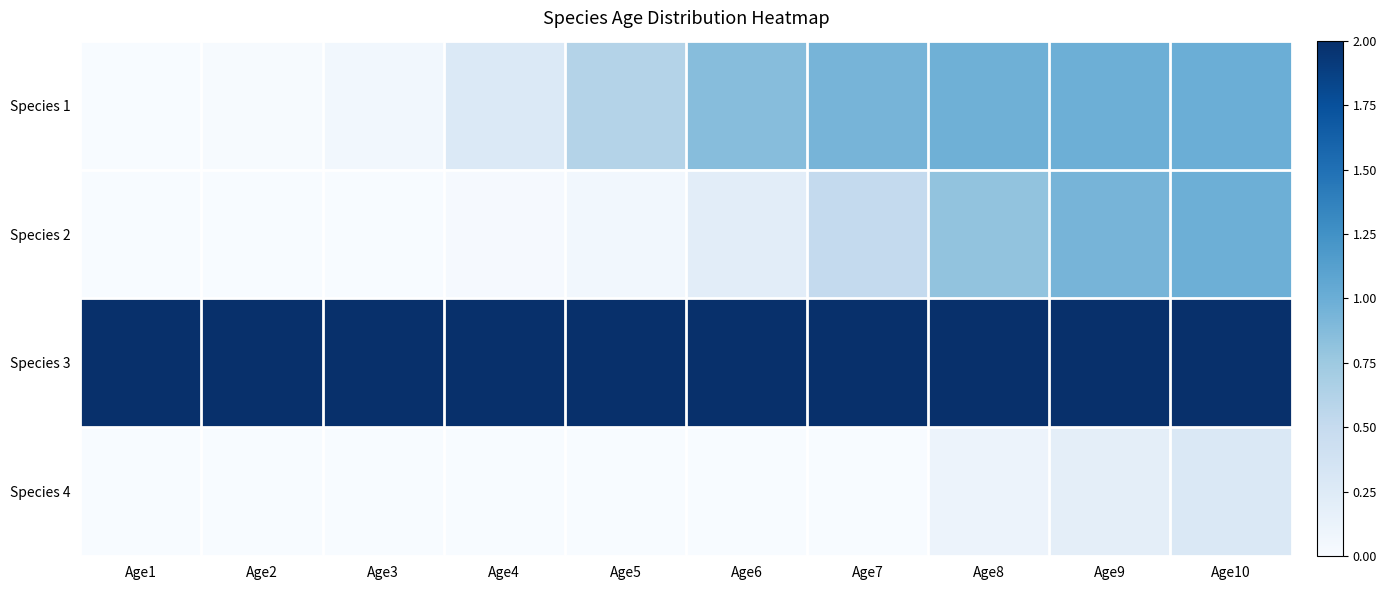

Reading right to left, transcribe all the data shown in this chart.

Species 1: Age10=1.0	Age9=1.0	Age8=1.0	Age7=0.9	Age6=0.9	Age5=0.6	Age4=0.3	Age3=0.1	Age2=0.0	Age1=0.0
Species 2: Age10=1.0	Age9=0.9	Age8=0.8	Age7=0.5	Age6=0.2	Age5=0.1	Age4=0.0	Age3=0.0	Age2=0.0	Age1=0.0
Species 3: Age10=2.0	Age9=2.0	Age8=2.0	Age7=2.0	Age6=2.0	Age5=2.0	Age4=2.0	Age3=2.0	Age2=2.0	Age1=2.0
Species 4: Age10=0.3	Age9=0.2	Age8=0.1	Age7=0.0	Age6=0.0	Age5=0.0	Age4=0.0	Age3=0.0	Age2=0.0	Age1=0.0